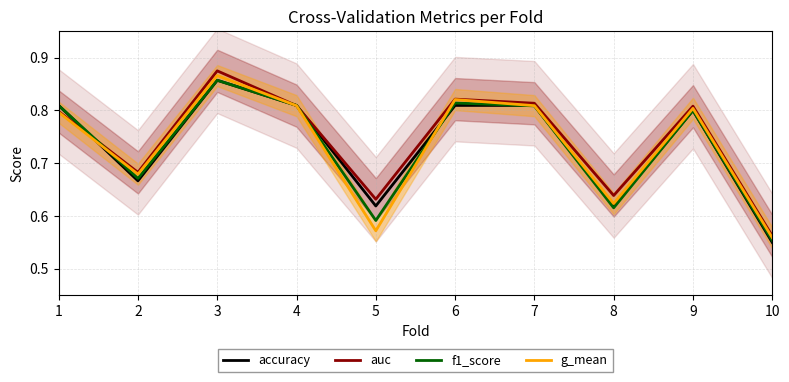

What are all the series names shown in the legend?

accuracy, auc, f1_score, g_mean